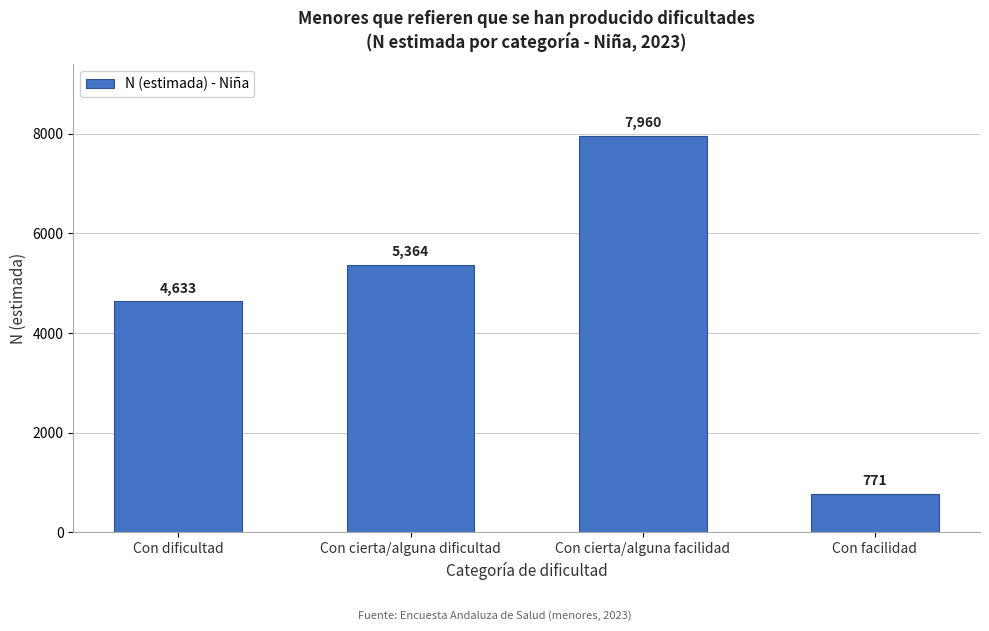

Reading left to right, list all the values displayed in this chart.

4633	5364	7960	771